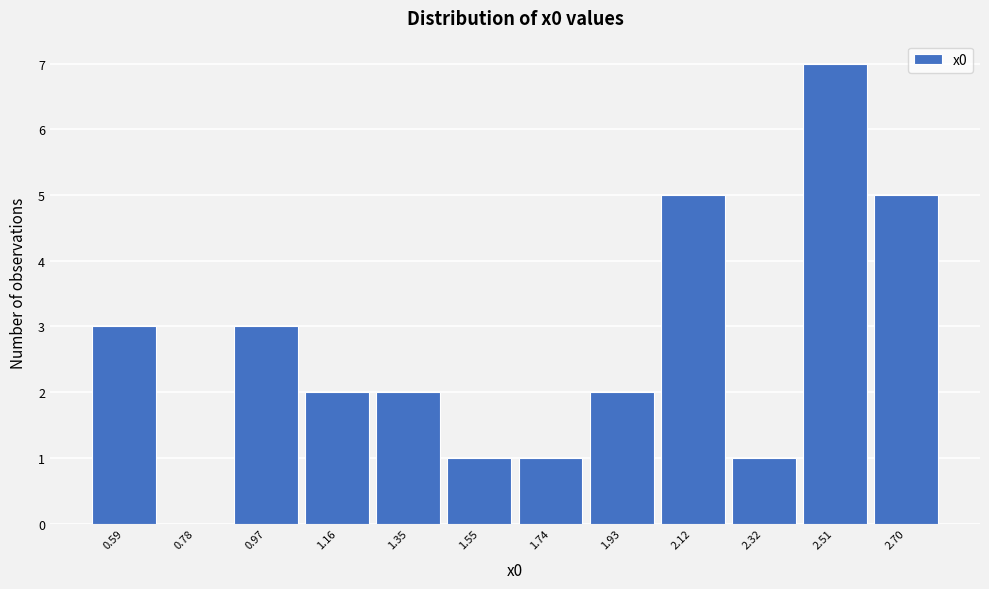

Reading right to left, list all the values displayed in this chart.

2.70=5	2.51=7	2.32=1	2.12=5	1.93=2	1.74=1	1.55=1	1.35=2	1.16=2	0.97=3	0.78=0	0.59=3